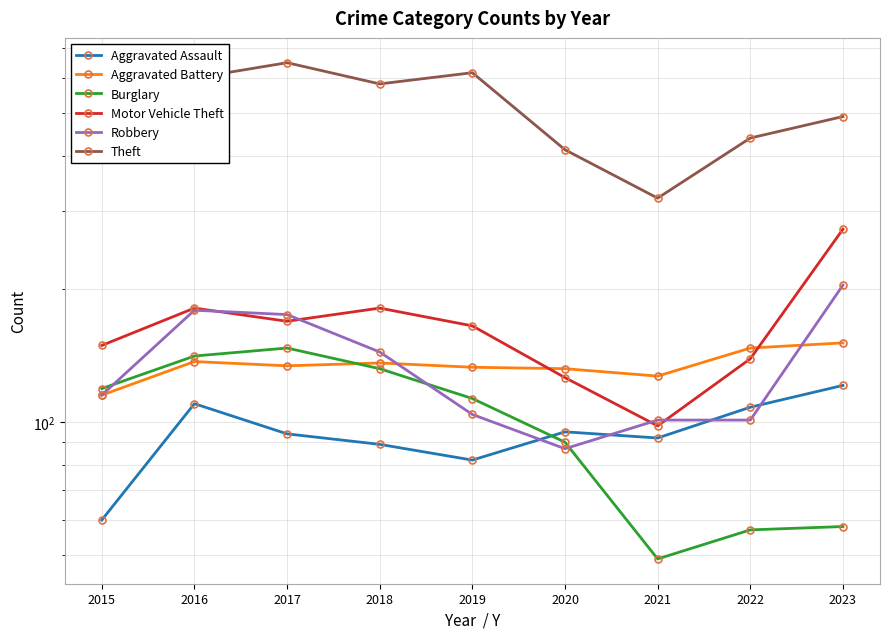

Which series has the largest total across all categories?

Theft